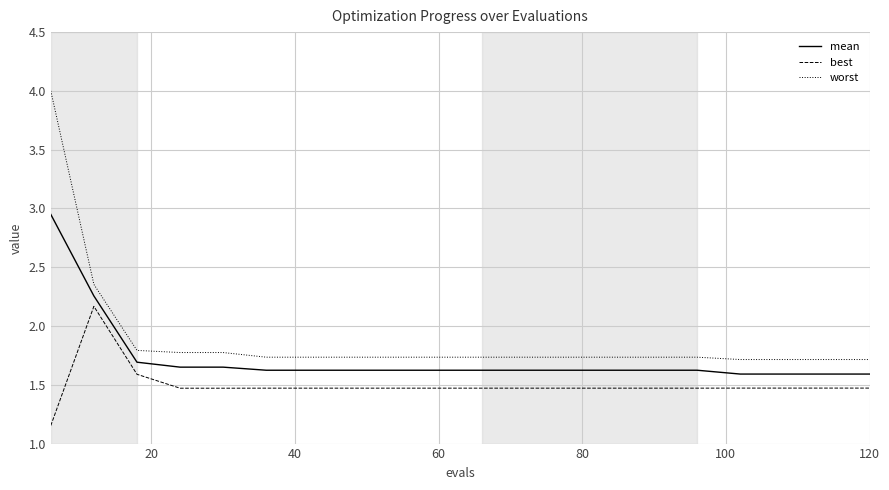

True or false: mean and worst intersect in this chart.

False